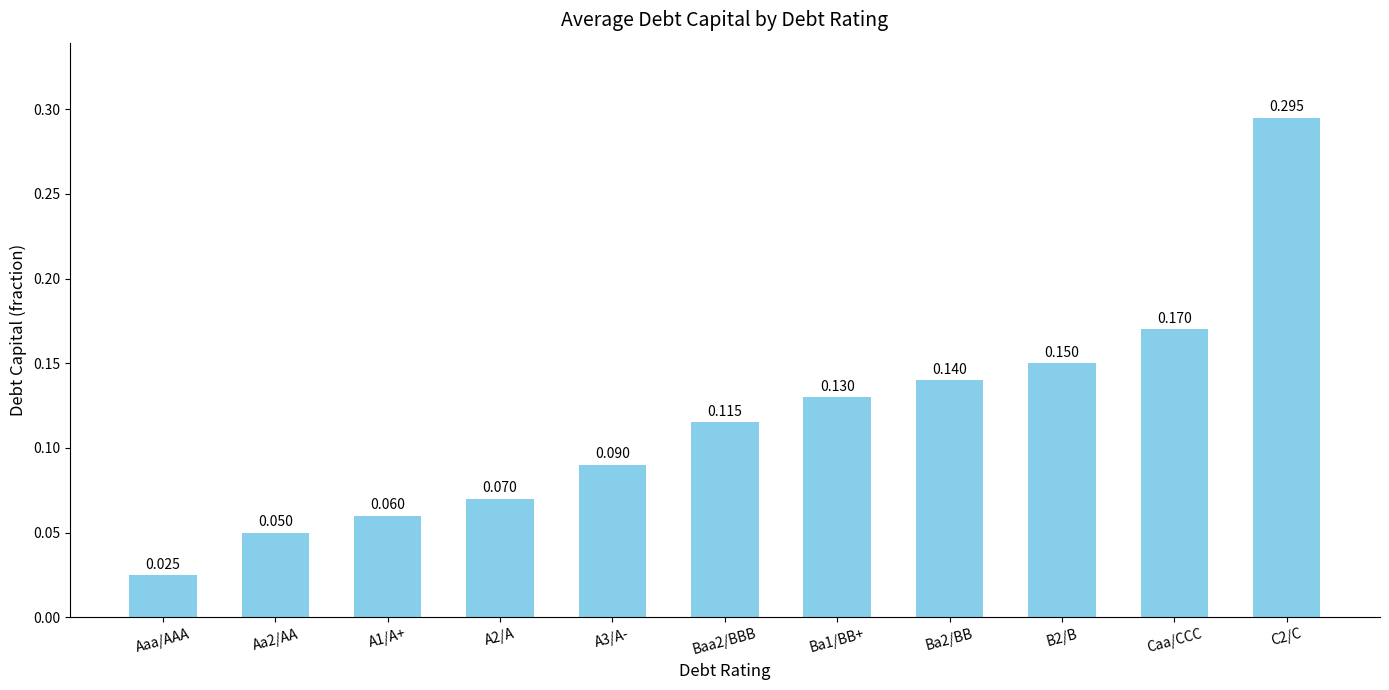

Where is the data nearest to the value 0?

Aaa/AAA